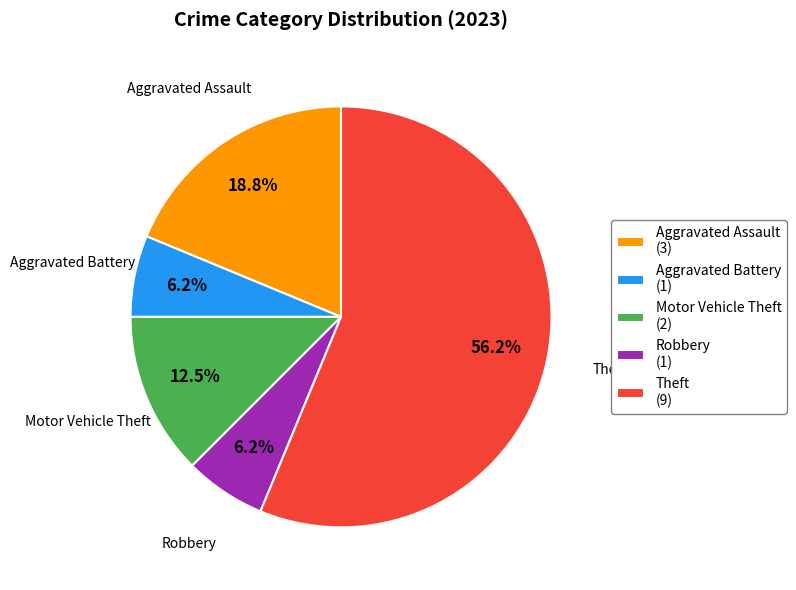

To the nearest percent, what is the average slice percentage?

20%